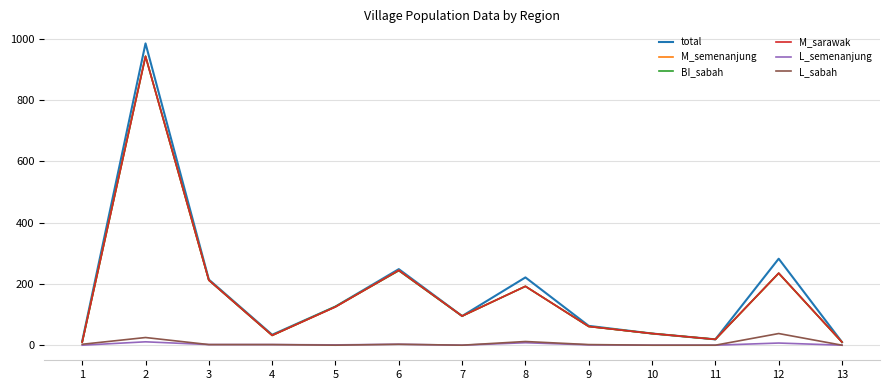

Where does the M_sarawak series first go above 95?

2